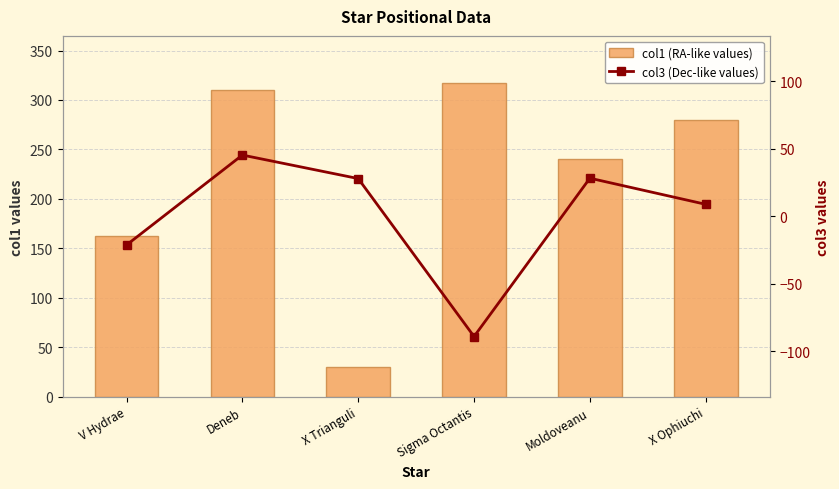

How many values in the col3 (Dec-like values) series exceed 27?

3